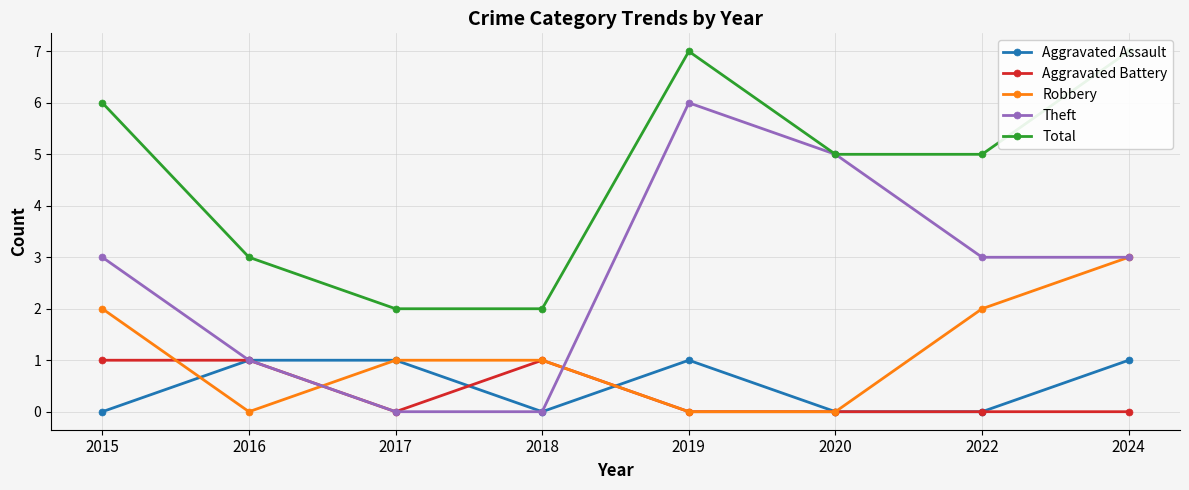

How many times do Robbery and Aggravated Assault cross each other?

2